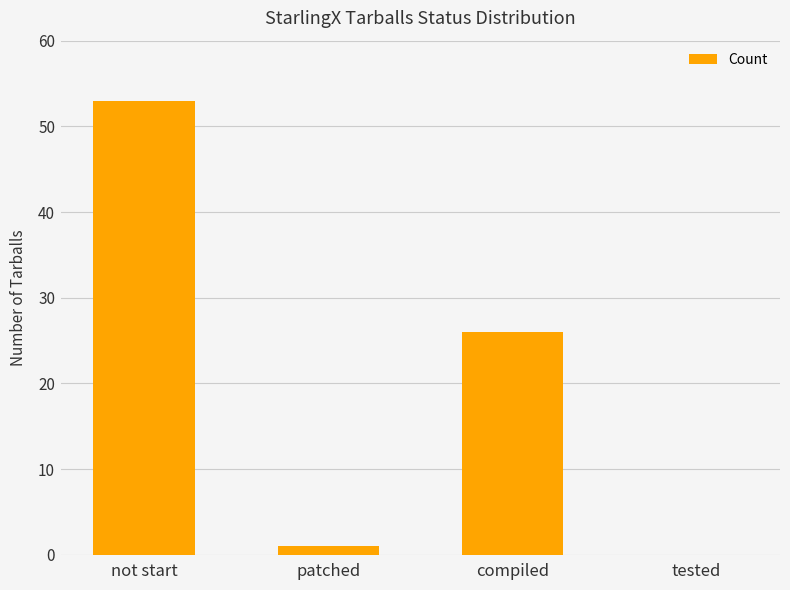

What is the average value?

20